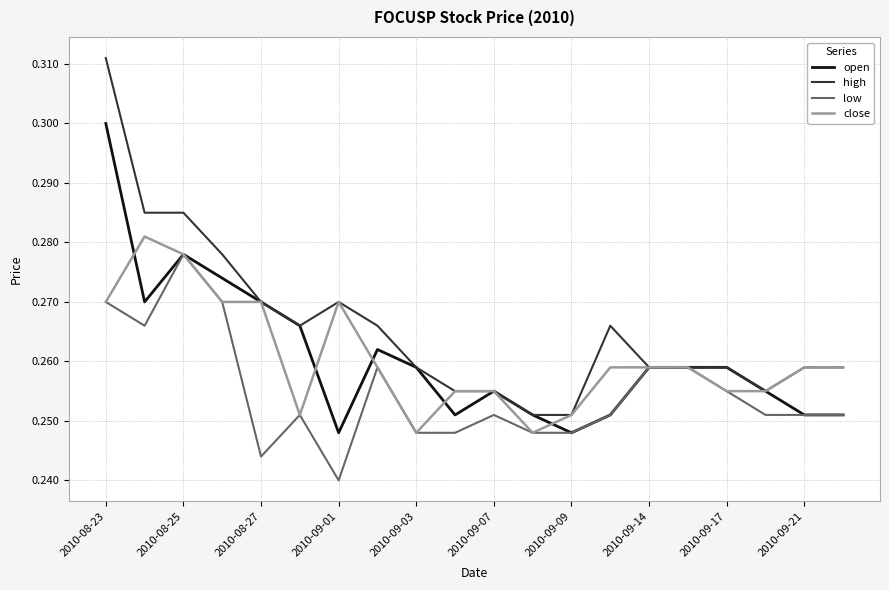

Which series has the largest total across all categories?

high